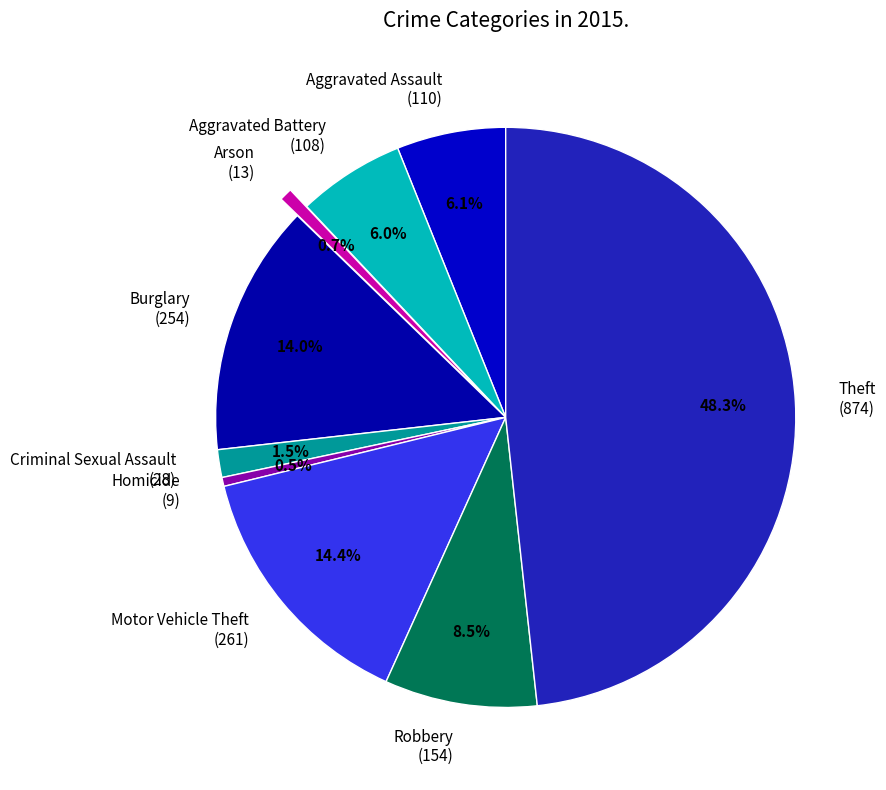

Is there any slice that represents more than half of the pie?

No